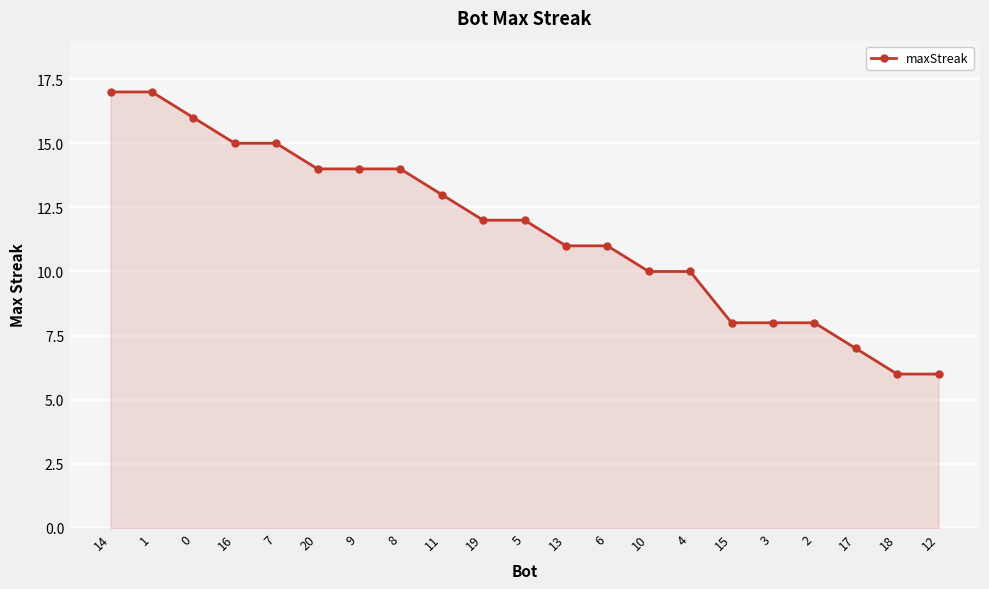

The value at 13 is 11. True or false?

True